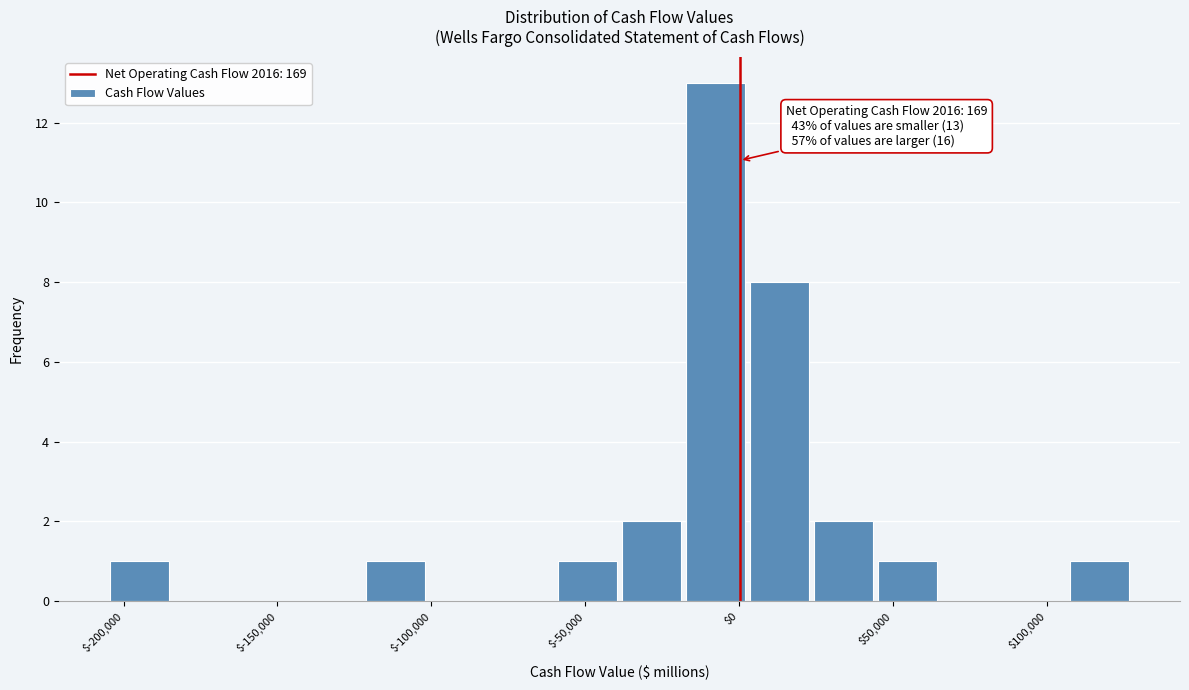

Which range on the x-axis has the tallest bar?

-20000 to 5000